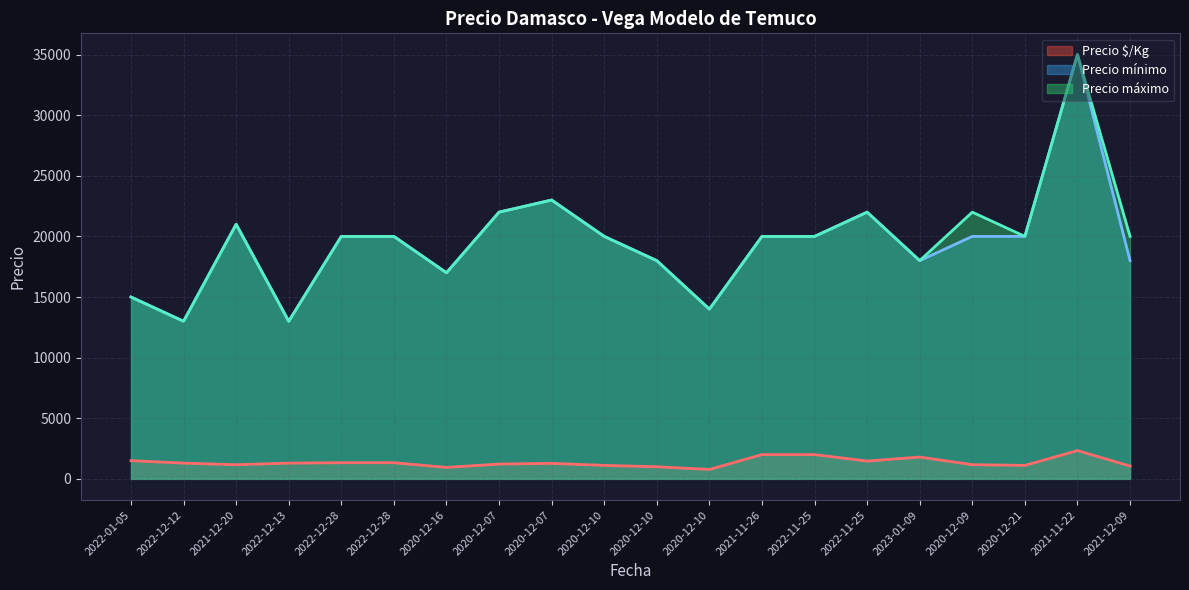

At which category does Precio máximo reach its first local valley?

2022-12-12